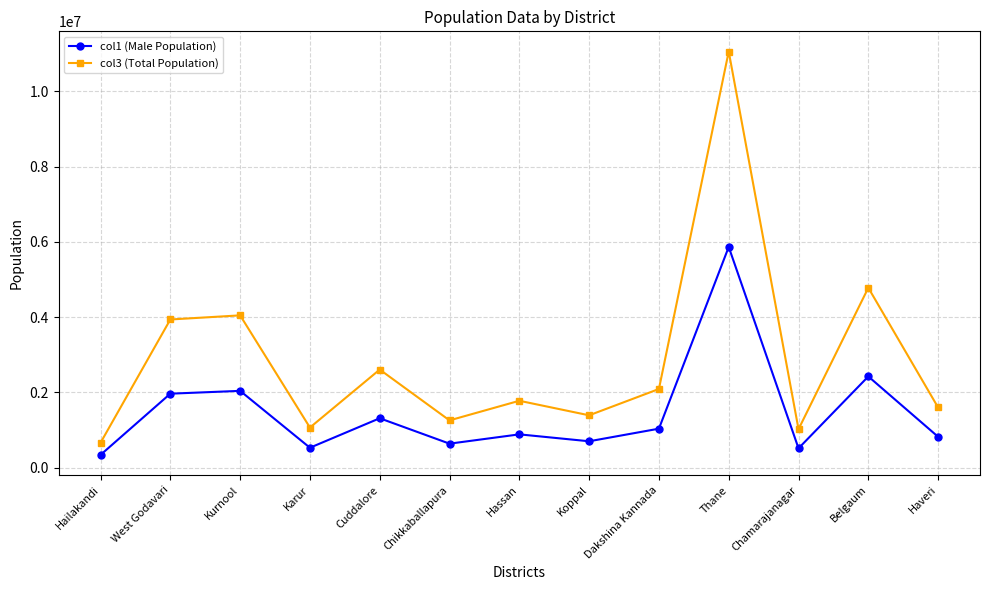

Which series has the widest spread of values?

col3 (Total Population)